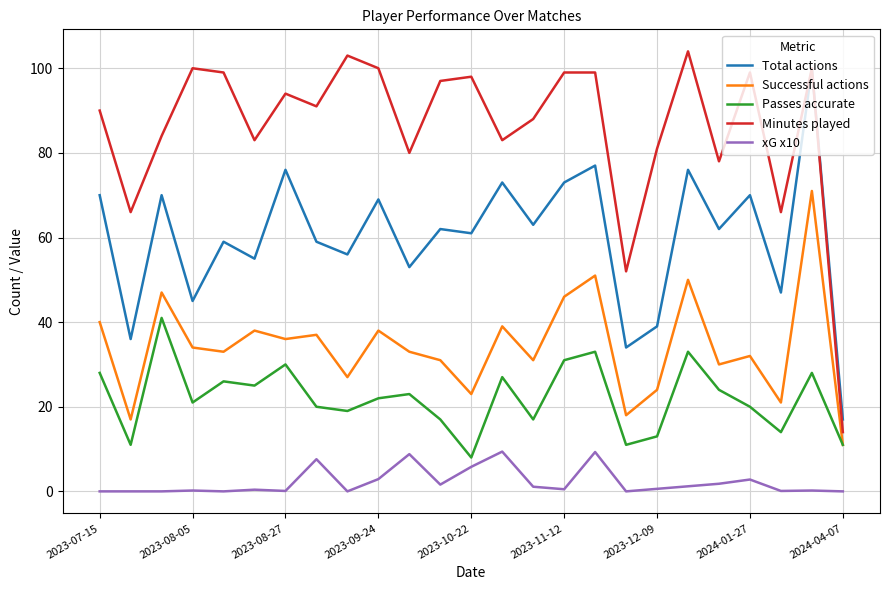

Which series has the largest total across all categories?

Minutes played